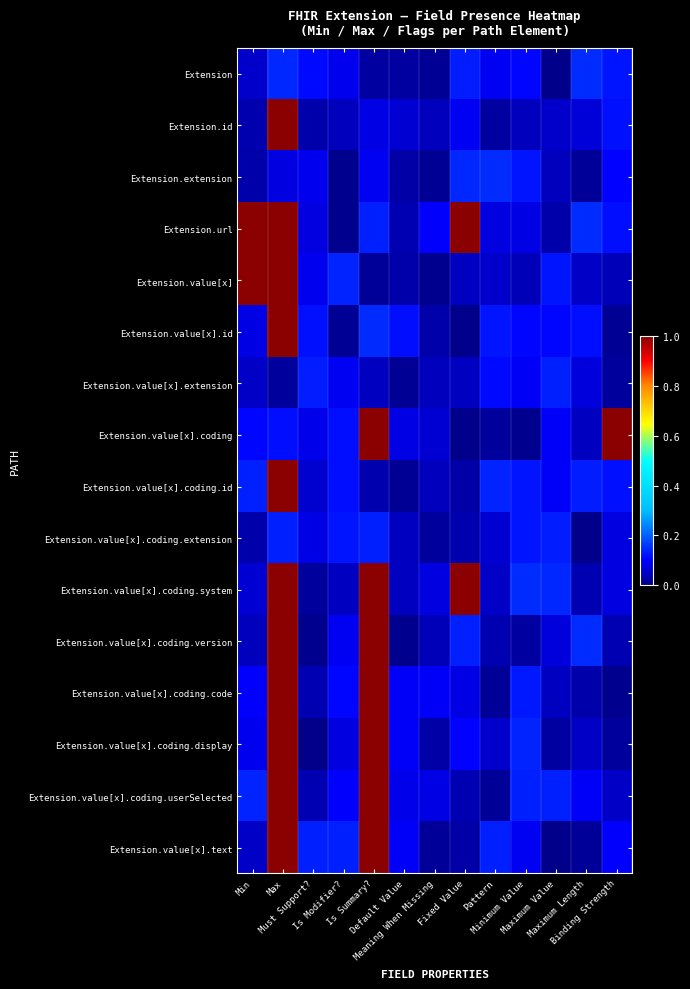

Reading left to right, what are all the values shown in this chart?

Extension: Min=0.1	Max=0.1	Must Support?=0.1	Is Modifier?=0.1	Is Summary?=0.0	Default Value=0.0	Meaning When Missing=0.0	Fixed Value=0.1	Pattern=0.1	Minimum Value=0.1	Maximum Value=0.0	Maximum Length=0.1	Binding Strength=0.1
Extension.id: Min=0.0	Max=1.0	Must Support?=0.0	Is Modifier?=0.0	Is Summary?=0.1	Default Value=0.1	Meaning When Missing=0.0	Fixed Value=0.1	Pattern=0.0	Minimum Value=0.0	Maximum Value=0.1	Maximum Length=0.1	Binding Strength=0.1
Extension.extension: Min=0.0	Max=0.1	Must Support?=0.1	Is Modifier?=0.0	Is Summary?=0.1	Default Value=0.0	Meaning When Missing=0.0	Fixed Value=0.1	Pattern=0.1	Minimum Value=0.1	Maximum Value=0.0	Maximum Length=0.0	Binding Strength=0.1
Extension.url: Min=1.1	Max=1.0	Must Support?=0.1	Is Modifier?=0.0	Is Summary?=0.1	Default Value=0.0	Meaning When Missing=0.1	Fixed Value=1.0	Pattern=0.1	Minimum Value=0.1	Maximum Value=0.0	Maximum Length=0.1	Binding Strength=0.1
Extension.value[x]: Min=1.1	Max=1.1	Must Support?=0.1	Is Modifier?=0.1	Is Summary?=0.0	Default Value=0.0	Meaning When Missing=0.0	Fixed Value=0.0	Pattern=0.1	Minimum Value=0.0	Maximum Value=0.1	Maximum Length=0.1	Binding Strength=0.0
Extension.value[x].id: Min=0.1	Max=1.0	Must Support?=0.1	Is Modifier?=0.0	Is Summary?=0.1	Default Value=0.1	Meaning When Missing=0.0	Fixed Value=0.0	Pattern=0.1	Minimum Value=0.1	Maximum Value=0.1	Maximum Length=0.1	Binding Strength=0.0
Extension.value[x].extension: Min=0.1	Max=0.0	Must Support?=0.1	Is Modifier?=0.1	Is Summary?=0.0	Default Value=0.0	Meaning When Missing=0.0	Fixed Value=0.0	Pattern=0.1	Minimum Value=0.1	Maximum Value=0.1	Maximum Length=0.1	Binding Strength=0.0
Extension.value[x].coding: Min=0.1	Max=0.1	Must Support?=0.1	Is Modifier?=0.1	Is Summary?=1.1	Default Value=0.1	Meaning When Missing=0.1	Fixed Value=0.0	Pattern=0.0	Minimum Value=0.0	Maximum Value=0.1	Maximum Length=0.0	Binding Strength=1.1
Extension.value[x].coding.id: Min=0.1	Max=1.0	Must Support?=0.1	Is Modifier?=0.1	Is Summary?=0.0	Default Value=0.0	Meaning When Missing=0.0	Fixed Value=0.0	Pattern=0.1	Minimum Value=0.1	Maximum Value=0.1	Maximum Length=0.1	Binding Strength=0.1
Extension.value[x].coding.extension: Min=0.0	Max=0.1	Must Support?=0.1	Is Modifier?=0.1	Is Summary?=0.1	Default Value=0.0	Meaning When Missing=0.0	Fixed Value=0.0	Pattern=0.1	Minimum Value=0.1	Maximum Value=0.1	Maximum Length=0.0	Binding Strength=0.1
Extension.value[x].coding.system: Min=0.1	Max=1.0	Must Support?=0.0	Is Modifier?=0.1	Is Summary?=1.1	Default Value=0.0	Meaning When Missing=0.1	Fixed Value=1.1	Pattern=0.1	Minimum Value=0.1	Maximum Value=0.1	Maximum Length=0.0	Binding Strength=0.1
Extension.value[x].coding.version: Min=0.0	Max=1.0	Must Support?=0.0	Is Modifier?=0.1	Is Summary?=1.1	Default Value=0.0	Meaning When Missing=0.0	Fixed Value=0.1	Pattern=0.0	Minimum Value=0.0	Maximum Value=0.1	Maximum Length=0.1	Binding Strength=0.0
Extension.value[x].coding.code: Min=0.1	Max=1.1	Must Support?=0.0	Is Modifier?=0.1	Is Summary?=1.1	Default Value=0.1	Meaning When Missing=0.1	Fixed Value=0.1	Pattern=0.0	Minimum Value=0.1	Maximum Value=0.0	Maximum Length=0.0	Binding Strength=0.0
Extension.value[x].coding.display: Min=0.1	Max=1.1	Must Support?=0.0	Is Modifier?=0.1	Is Summary?=1.0	Default Value=0.1	Meaning When Missing=0.0	Fixed Value=0.1	Pattern=0.1	Minimum Value=0.1	Maximum Value=0.0	Maximum Length=0.1	Binding Strength=0.0
Extension.value[x].coding.userSelected: Min=0.1	Max=1.1	Must Support?=0.0	Is Modifier?=0.1	Is Summary?=1.1	Default Value=0.1	Meaning When Missing=0.1	Fixed Value=0.0	Pattern=0.0	Minimum Value=0.1	Maximum Value=0.1	Maximum Length=0.1	Binding Strength=0.1
Extension.value[x].text: Min=0.1	Max=1.1	Must Support?=0.1	Is Modifier?=0.1	Is Summary?=1.1	Default Value=0.1	Meaning When Missing=0.0	Fixed Value=0.0	Pattern=0.1	Minimum Value=0.1	Maximum Value=0.0	Maximum Length=0.0	Binding Strength=0.1